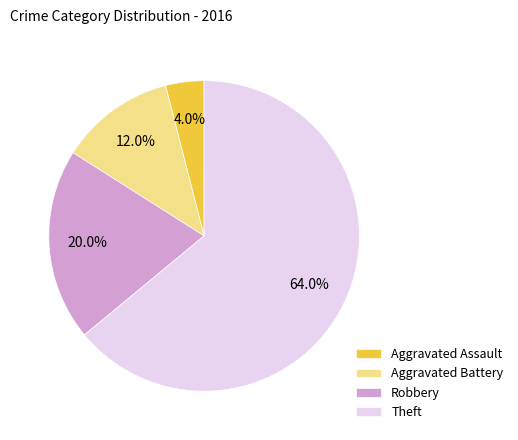

Which slice is the largest?

Theft